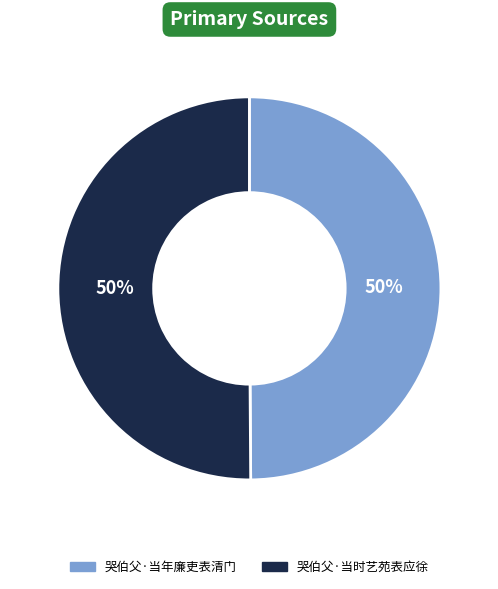

To the nearest percent, what is the average slice percentage?

50%